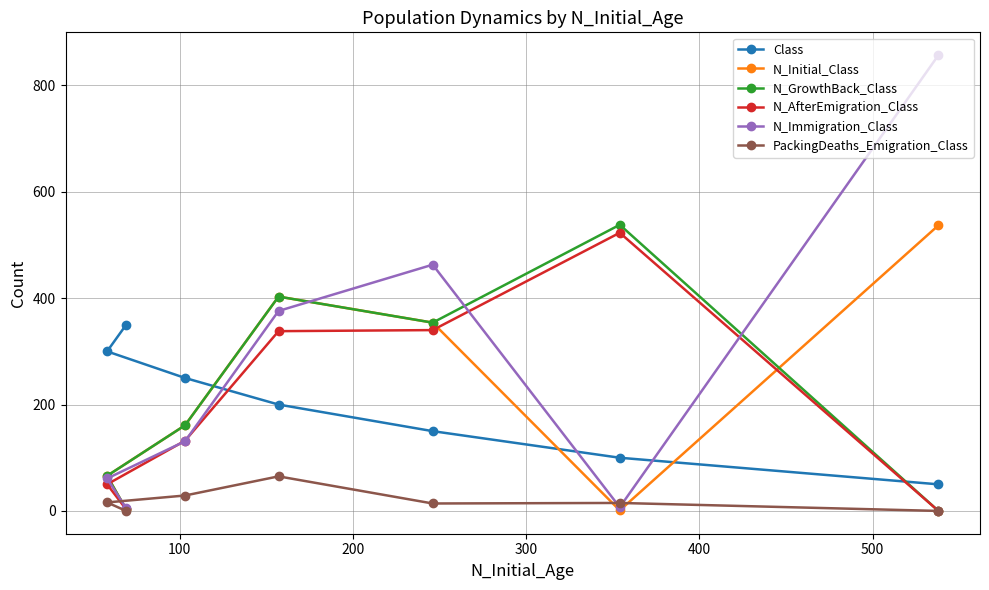

Which series has the largest range (max minus min)?

N_Immigration_Class